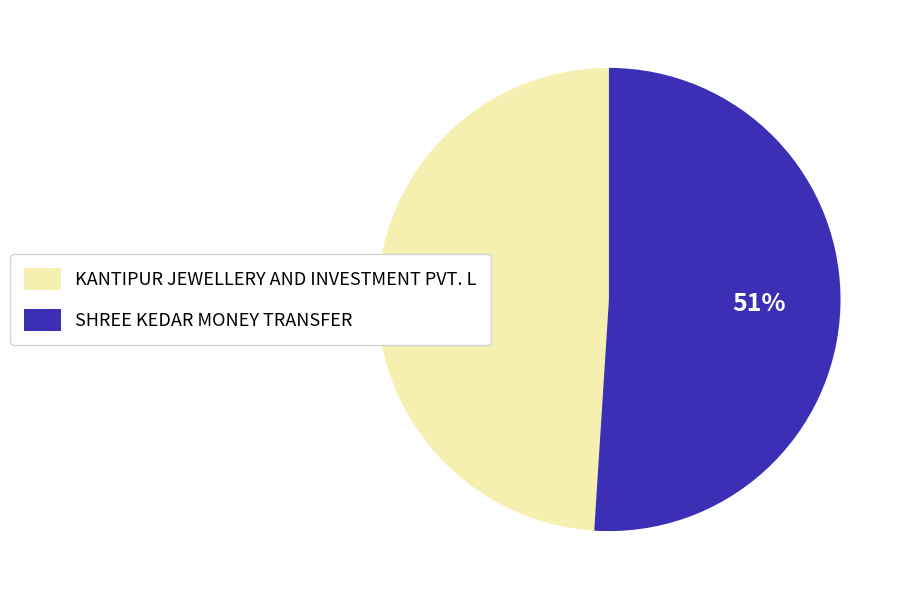

To the nearest percent, what percentage of the pie is SHREE KEDAR MONEY TRANSFER?

51%